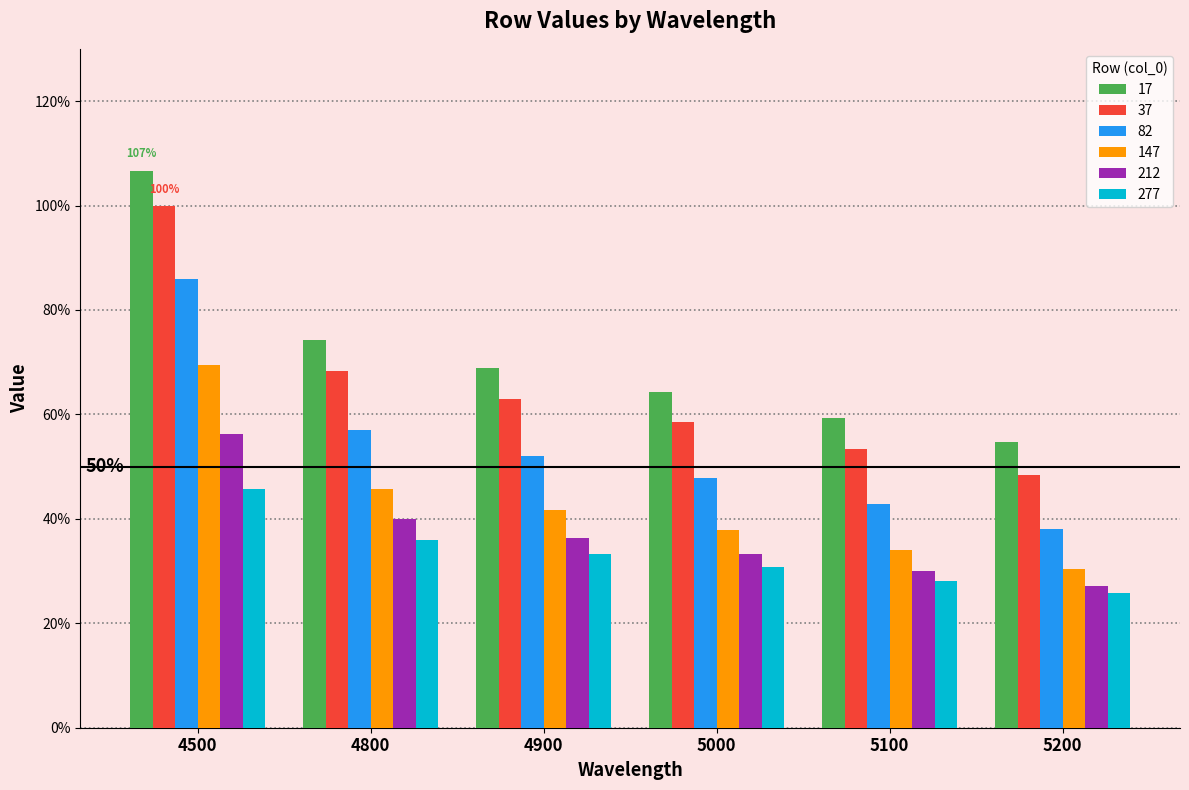

What is the total value across all series at 5200?

2.2